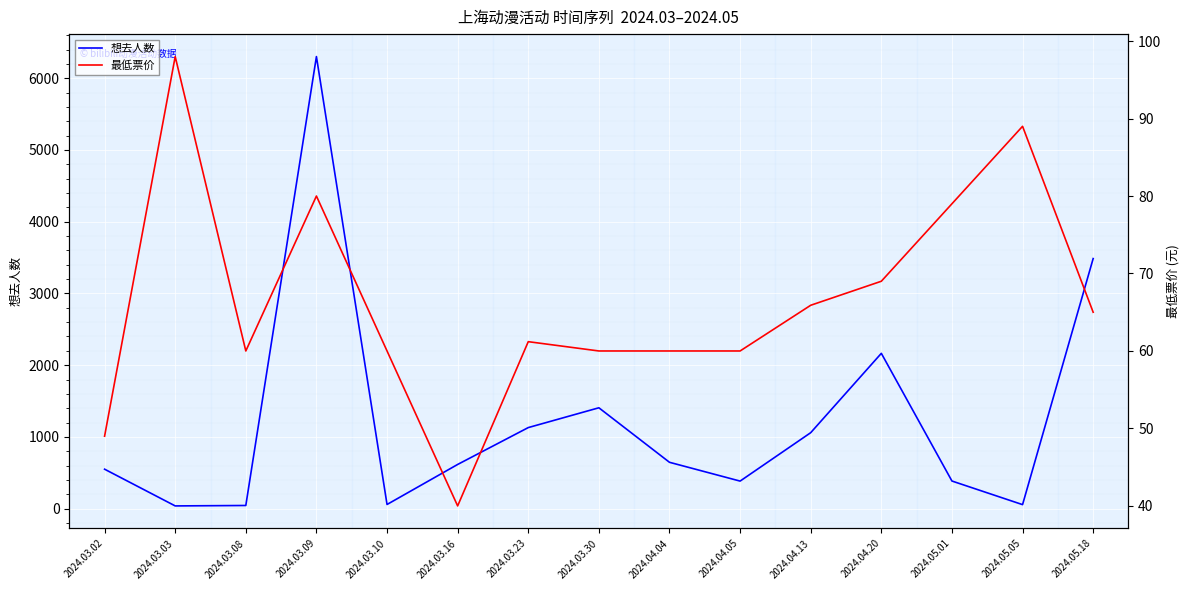

What is the maximum value shown in the chart?

6302.0